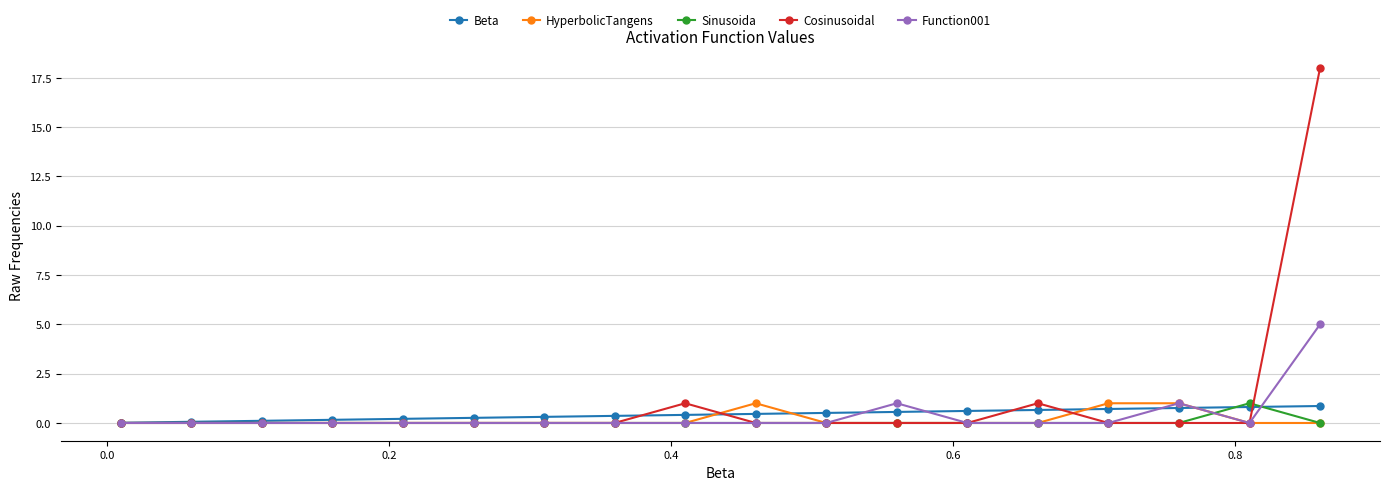

What is the maximum value for Function001?

5.0